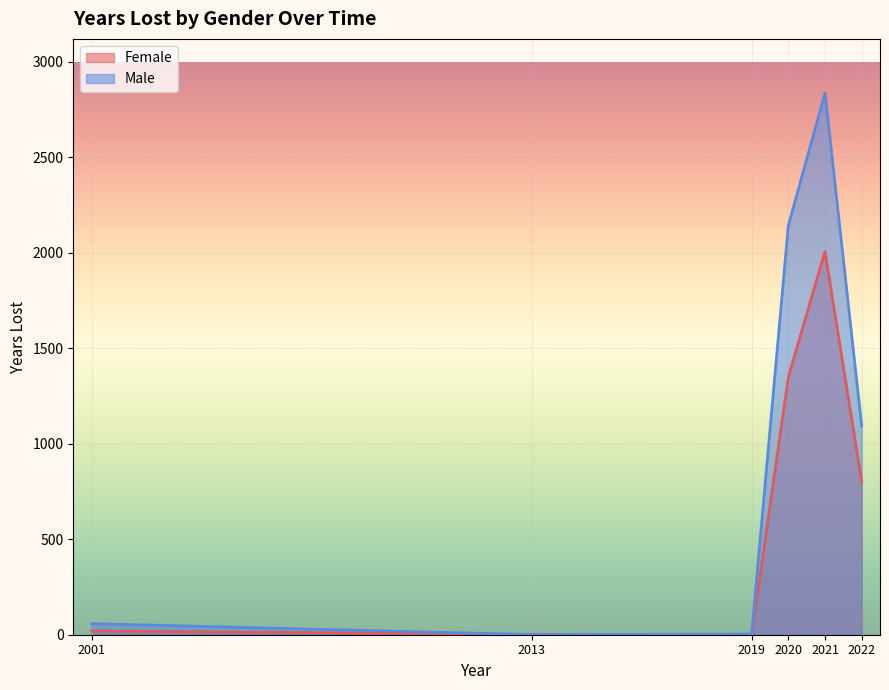

In Male, how many points are higher than both neighbors (excluding endpoints)?

1